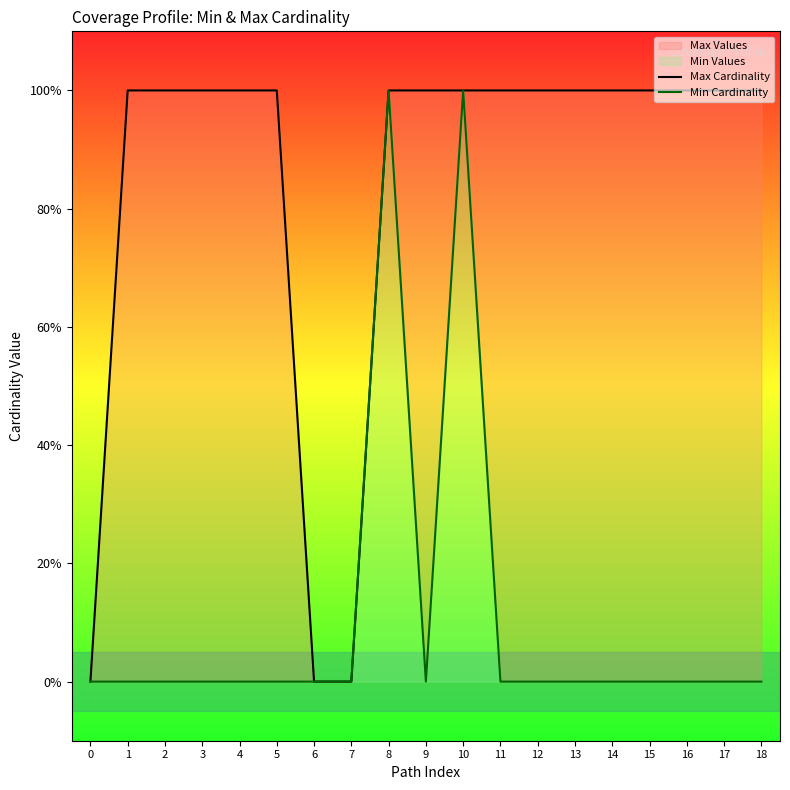

Rank the series at 2 from lowest to highest value.

Min Cardinality, Max Cardinality